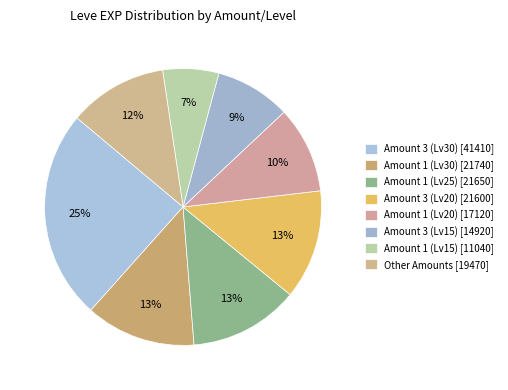

How many slices are in this pie chart?

8